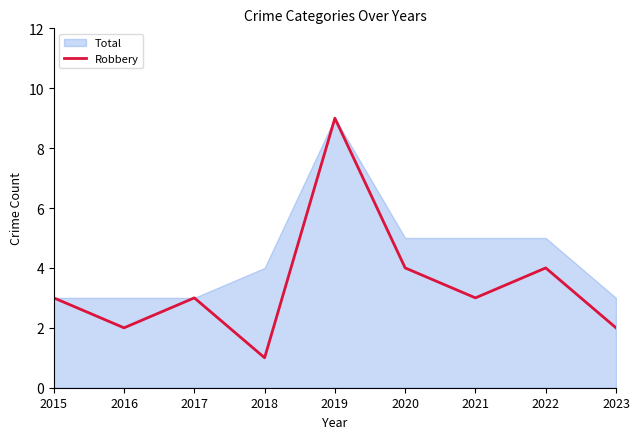

Does the chart have visible grid lines?

No